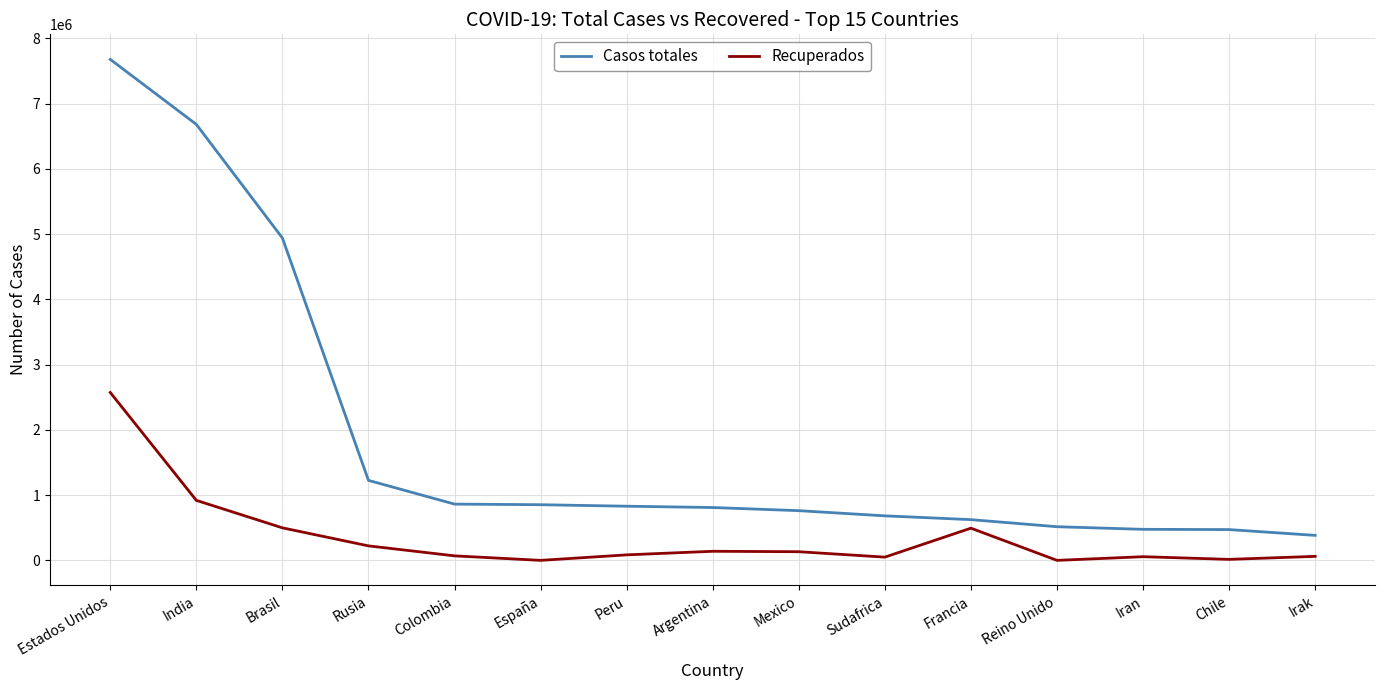

True or false: Casos totales and Recuperados cross at least once.

False